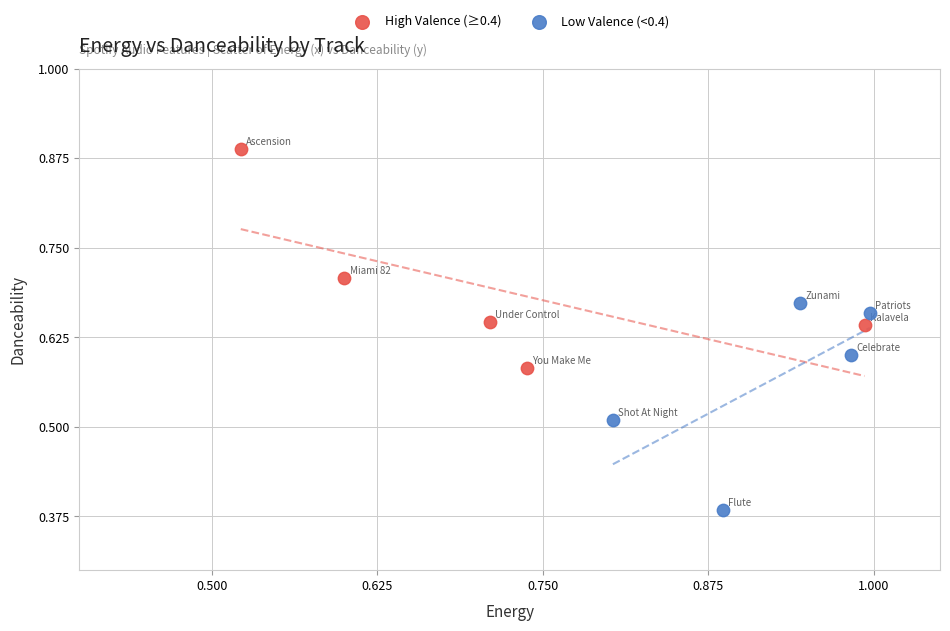

Which series contains the highest Y value?

High Valence (≥0.4)